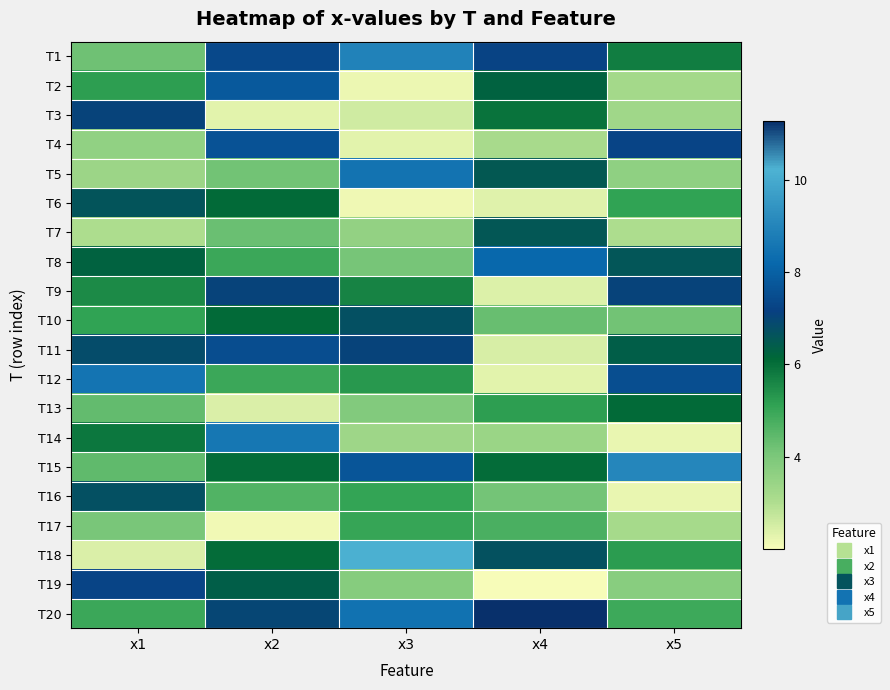

Reading left to right, extract all data points from this chart.

T1: x1=4.2	x2=7.4	x3=8.9	x4=7.2	x5=5.7
T2: x1=5.2	x2=7.8	x3=2.2	x4=6.3	x5=3.2
T3: x1=7.1	x2=2.3	x3=2.6	x4=5.9	x5=3.3
T4: x1=3.6	x2=7.6	x3=2.3	x4=3.1	x5=7.3
T5: x1=3.4	x2=4.1	x3=8.5	x4=6.5	x5=3.6
T6: x1=6.6	x2=6.1	x3=2.1	x4=2.3	x5=5.1
T7: x1=3.0	x2=4.2	x3=3.5	x4=6.6	x5=3.0
T8: x1=6.3	x2=5.0	x3=4.1	x4=8.2	x5=6.6
T9: x1=5.5	x2=7.0	x3=5.7	x4=2.4	x5=7.1
T10: x1=5.1	x2=6.1	x3=6.7	x4=4.3	x5=4.1
T11: x1=6.8	x2=7.5	x3=7.0	x4=2.5	x5=6.4
T12: x1=8.5	x2=5.0	x3=5.3	x4=2.3	x5=7.5
T13: x1=4.4	x2=2.4	x3=3.9	x4=5.2	x5=6.1
T14: x1=5.9	x2=8.6	x3=3.3	x4=3.4	x5=2.2
T15: x1=4.4	x2=6.0	x3=7.7	x4=6.1	x5=9.0
T16: x1=6.7	x2=4.6	x3=5.1	x4=4.1	x5=2.2
T17: x1=4.1	x2=2.1	x3=5.0	x4=4.7	x5=3.2
T18: x1=2.4	x2=6.1	x3=10.1	x4=6.7	x5=5.2
T19: x1=7.3	x2=6.4	x3=3.8	x4=2.0	x5=3.8
T20: x1=5.0	x2=7.0	x3=8.5	x4=11.3	x5=4.9